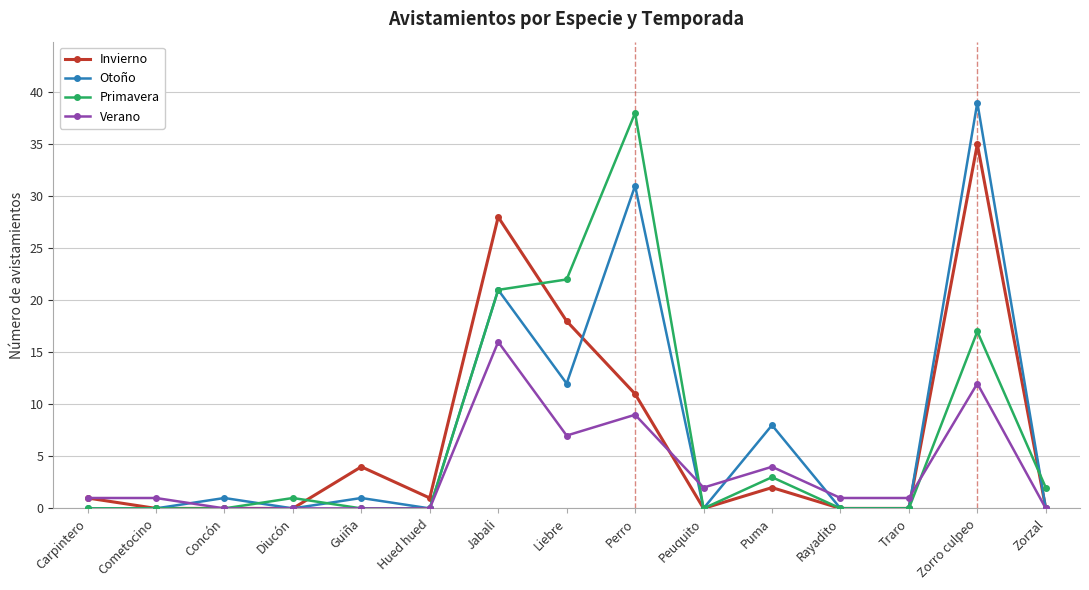

What is the greatest value displayed?

39